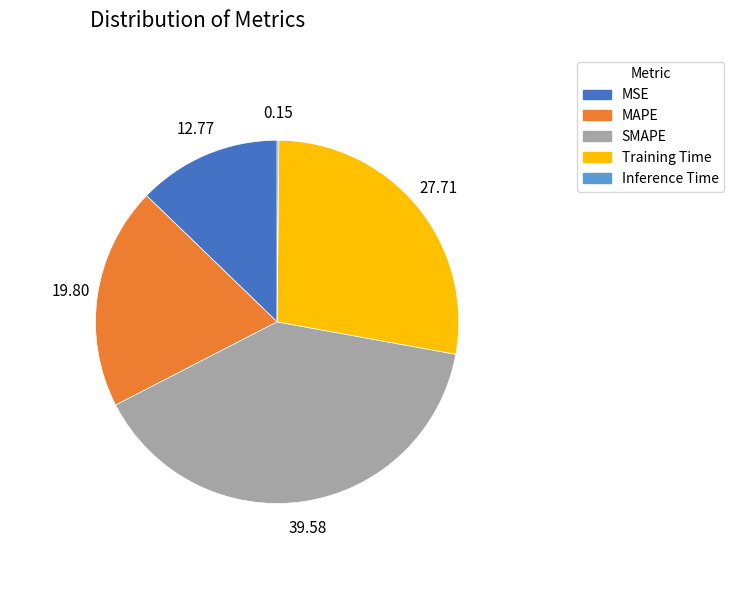

Does MSE account for over 50% of the chart?

No